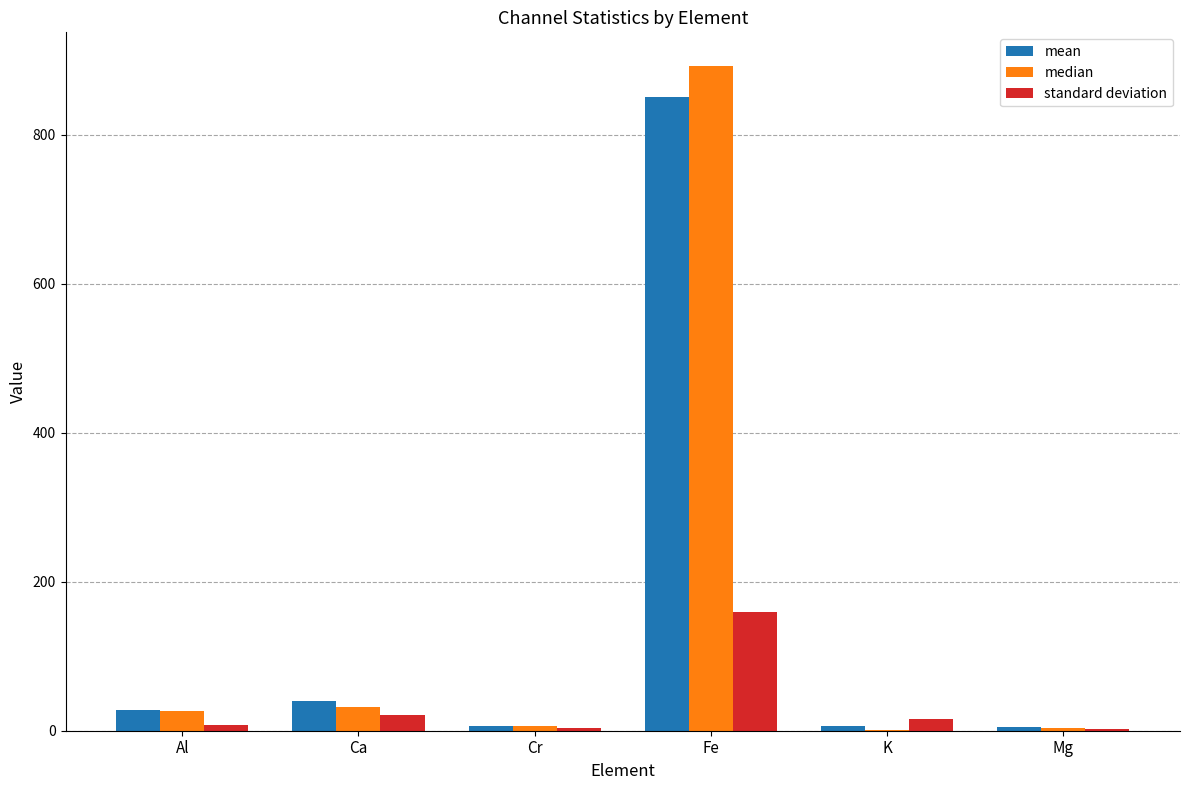

True or false: standard deviation has a value of 8.1 at Al.

True